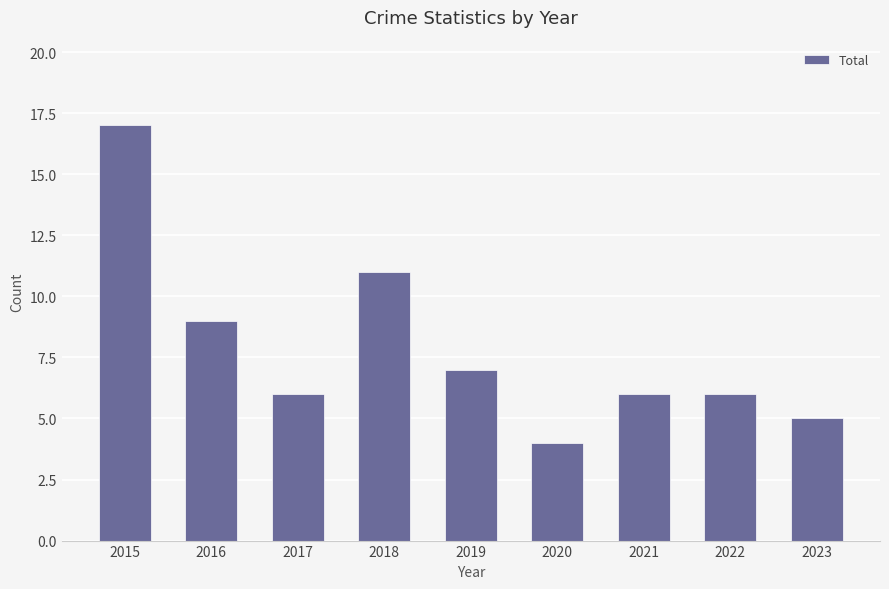

The chart shows a value of 15 at 2016. True or false?

False